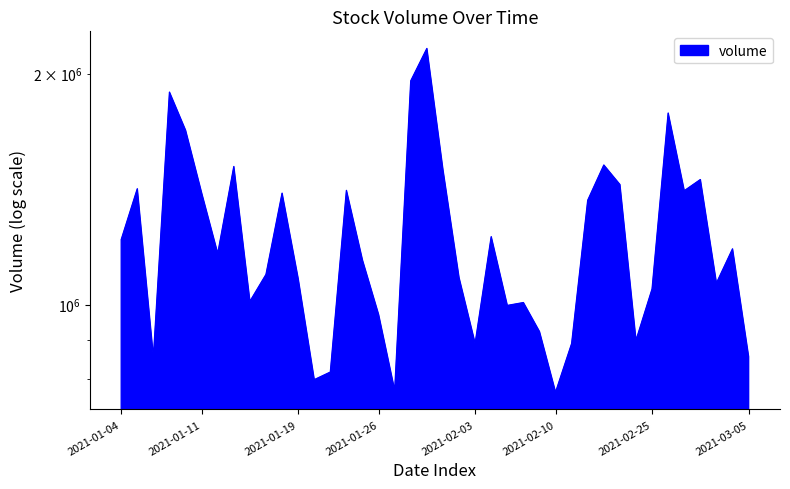

What is the change in value from 15 to 22?

-252271